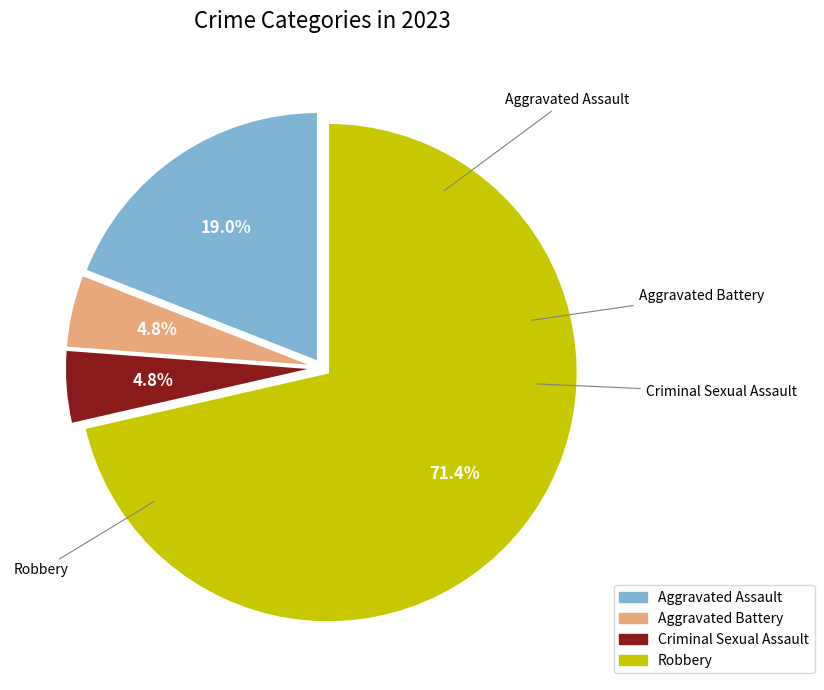

To the nearest percent, what percentage of the pie is Aggravated Assault?

19%